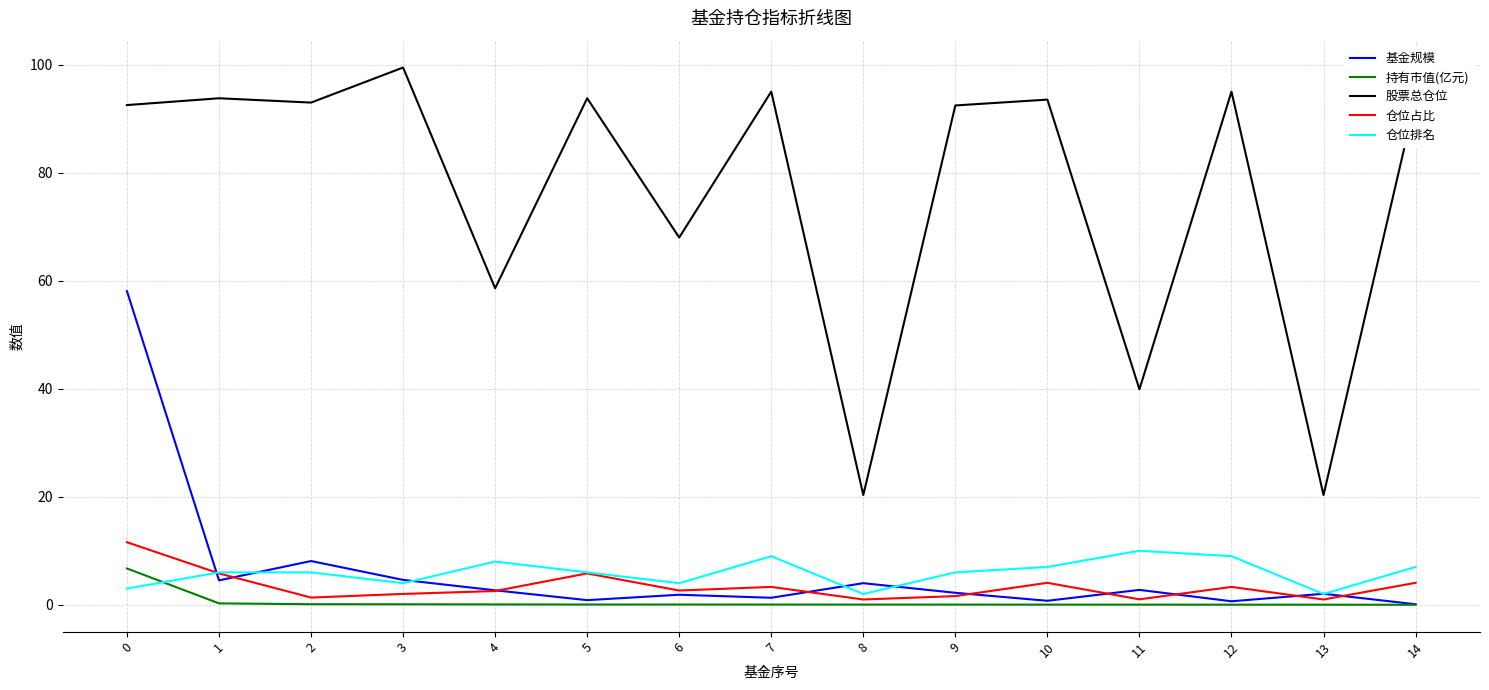

Is this an area chart (filled region under the line)?

No